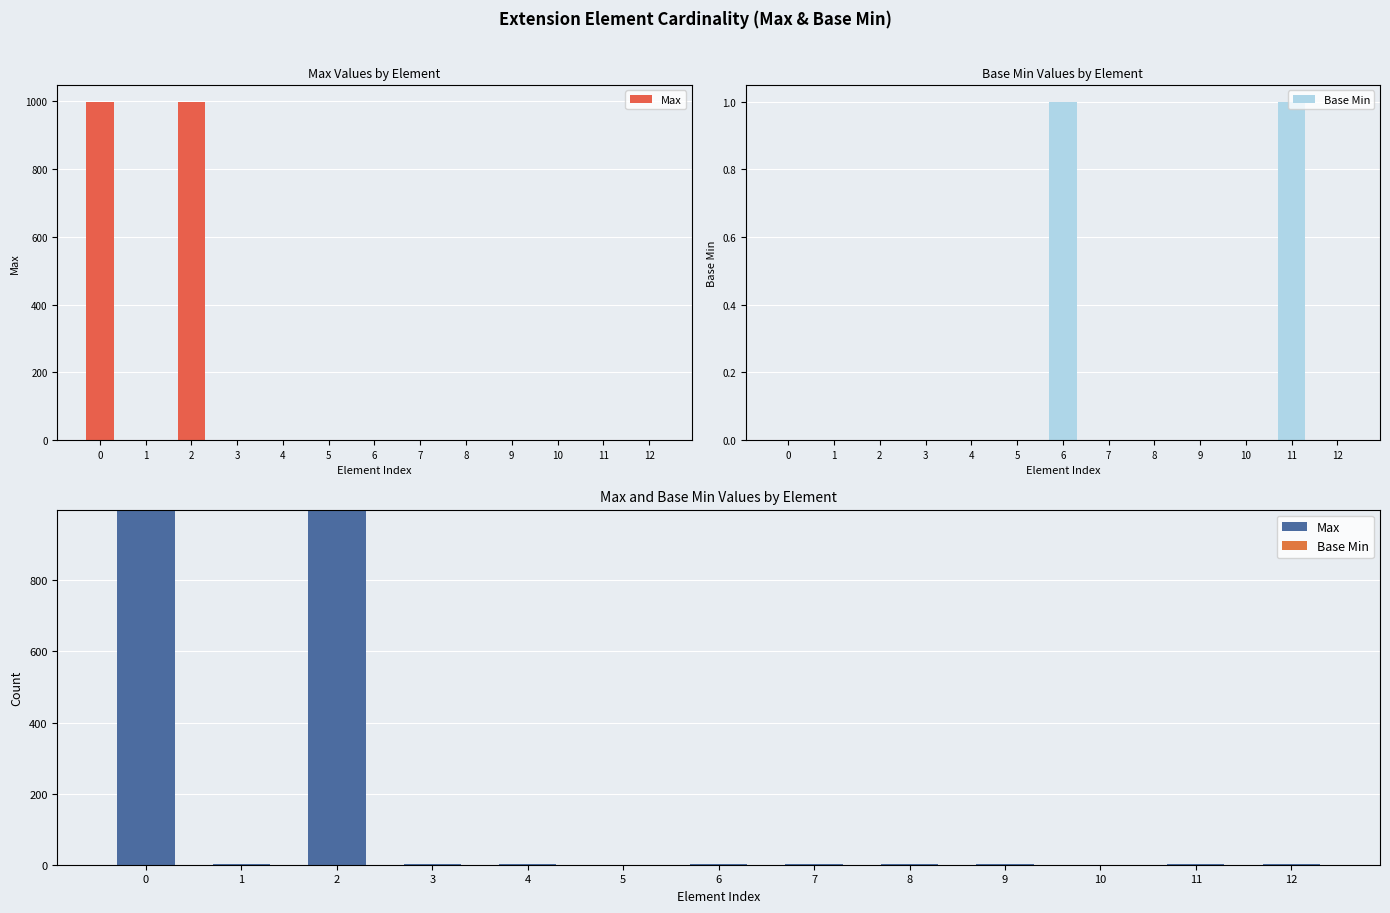

What is the value of the Max bar at the 2nd from the left?

1